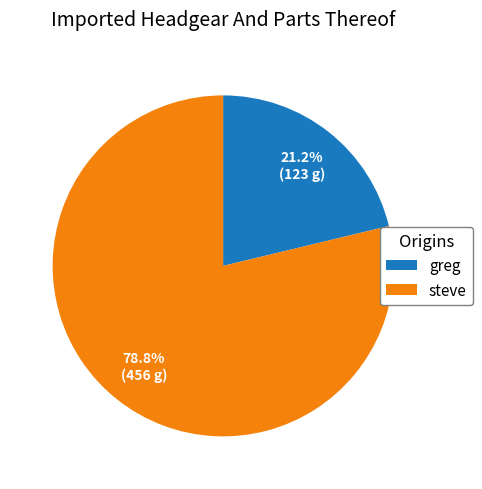

What percentage is NOT represented by greg?

78.8%